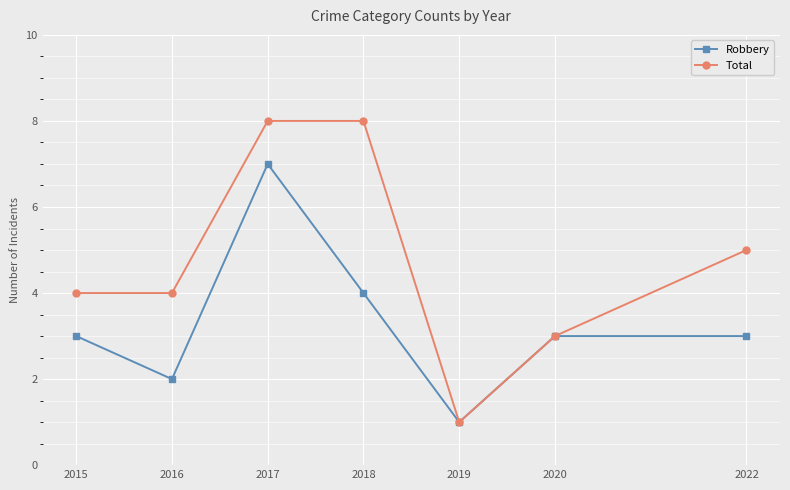

Where is the first local maximum for Robbery?

2017